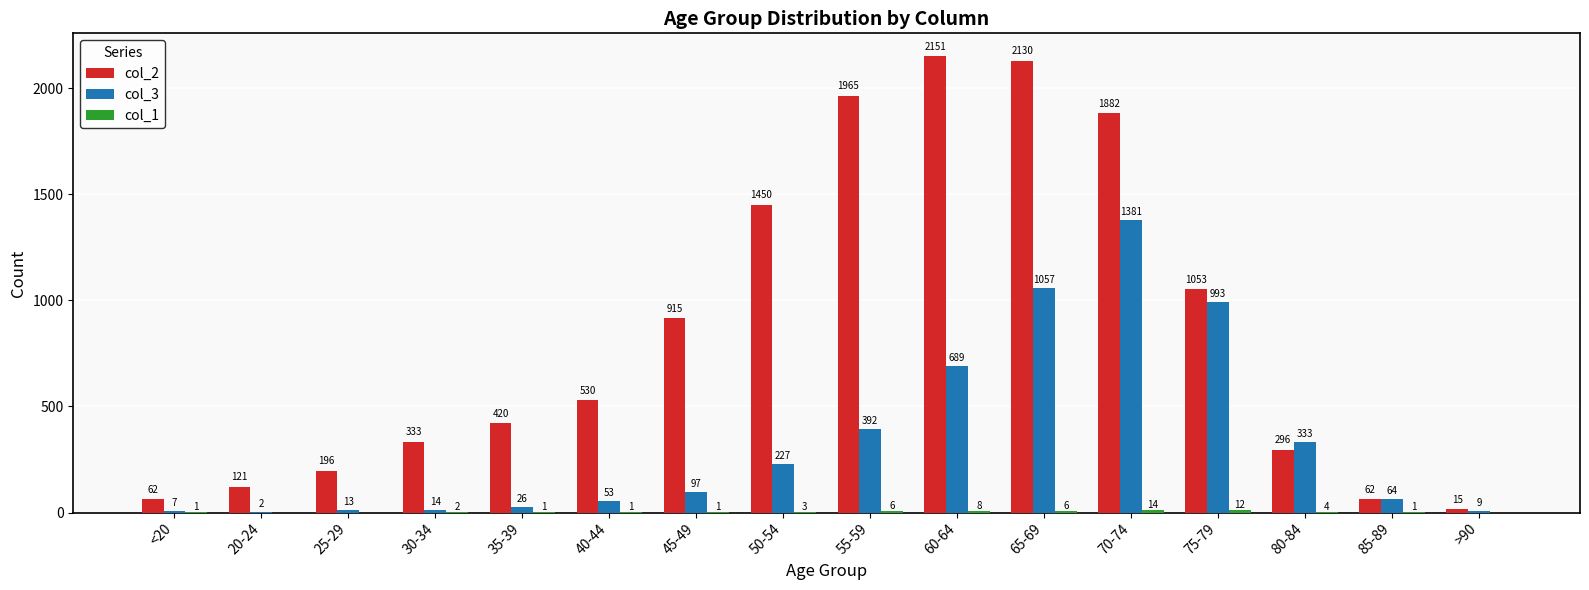

What is the approximate value of col_2 at 60-64, to the nearest 10?

2150